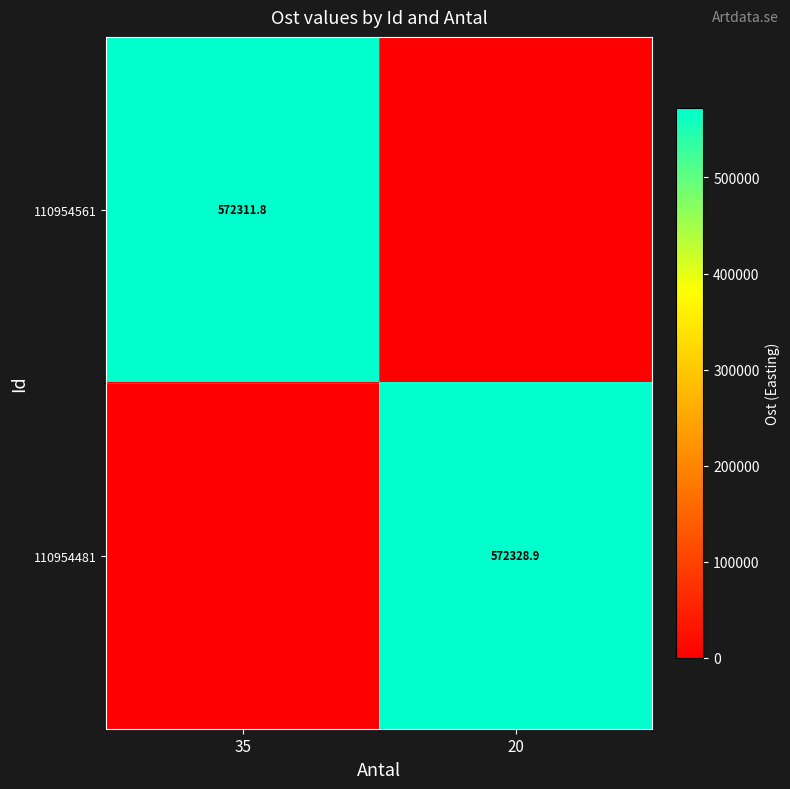

Is the value of 110954481 at 20 greater than the value of 110954561 at 35?

Yes